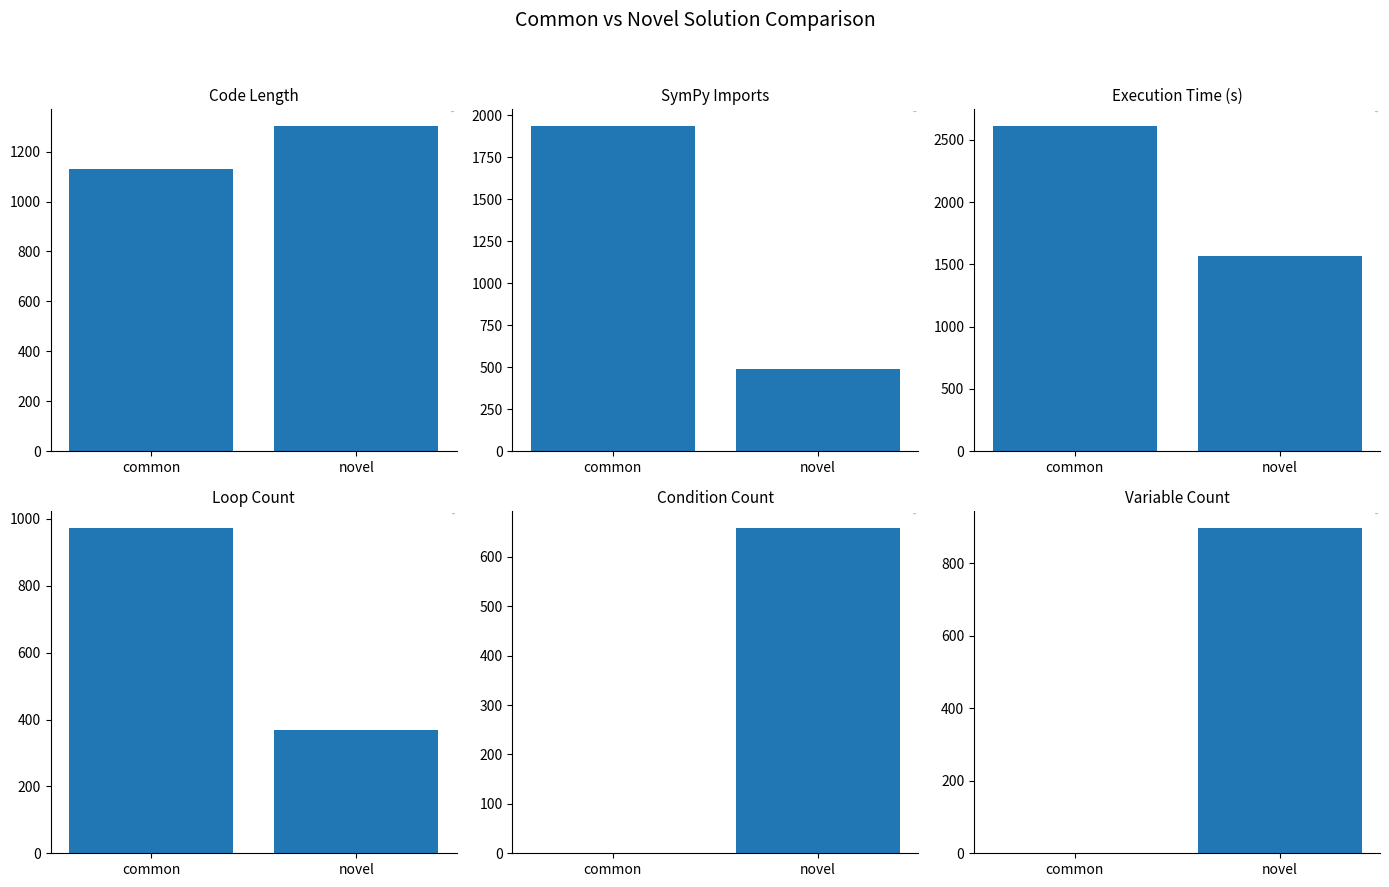

Reading right to left, transcribe all the data shown in this chart.

col_12: novel=1304	common=1130
col_10: novel=492	common=1938
col_11: novel=1571	common=2614
col_9: novel=370	common=974
col_24: novel=659	common=0
col_13: novel=899	common=0